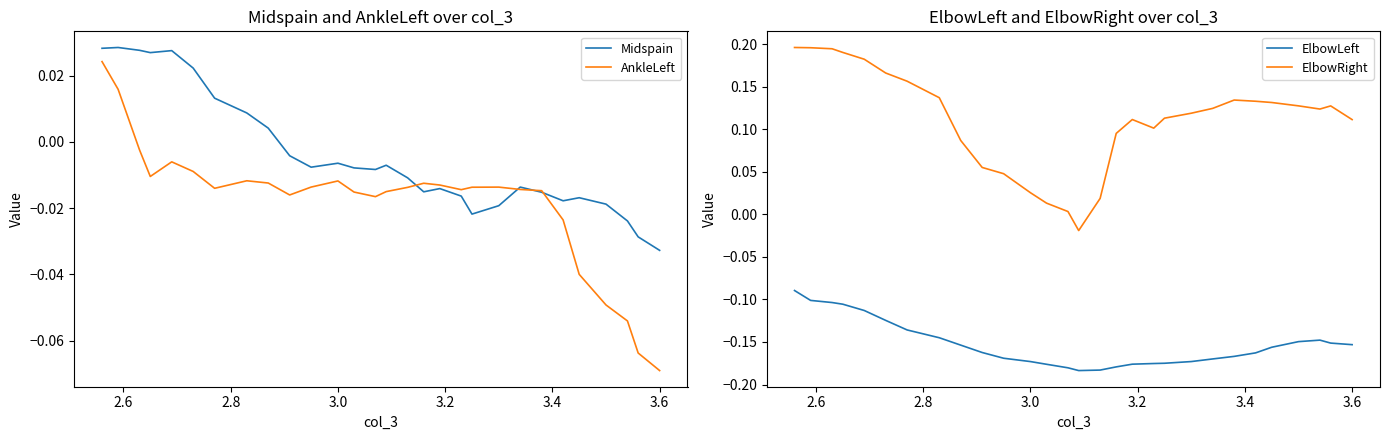

Does the chart display data point markers on the line(s)?

No